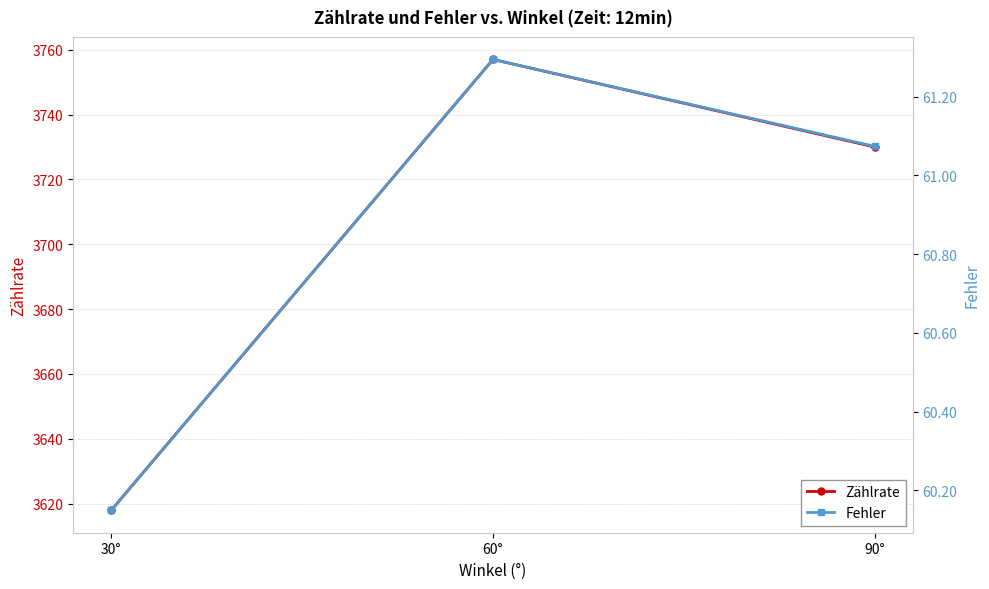

What is the difference between the maximum and second lowest values in the Zählrate series?

27